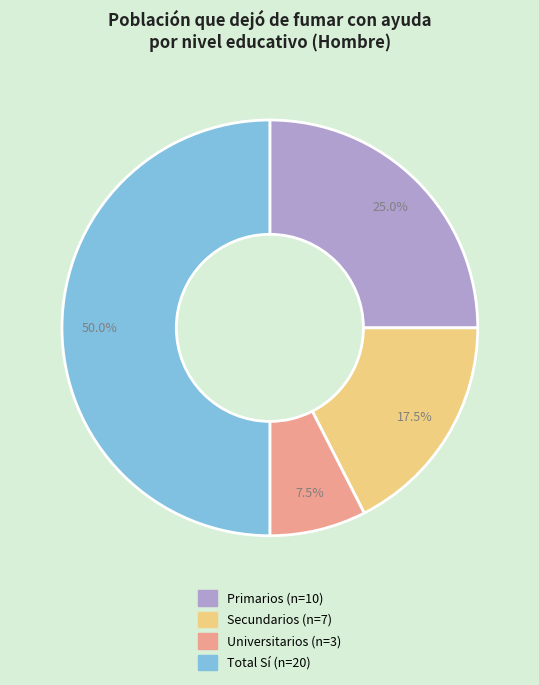

Combined, what portion of the pie is Secundarios and Primarios?

42.5%